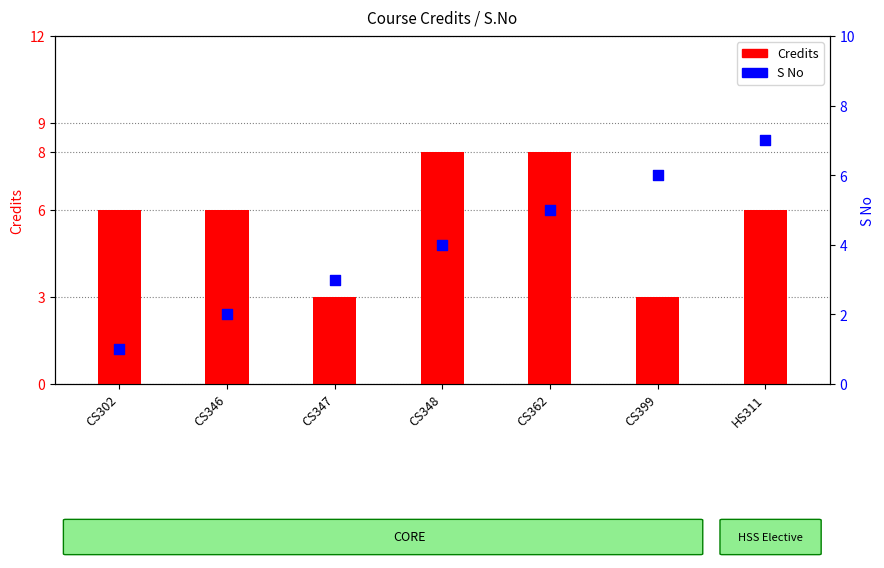

Which has a higher value, HS311 or CS347?

HS311